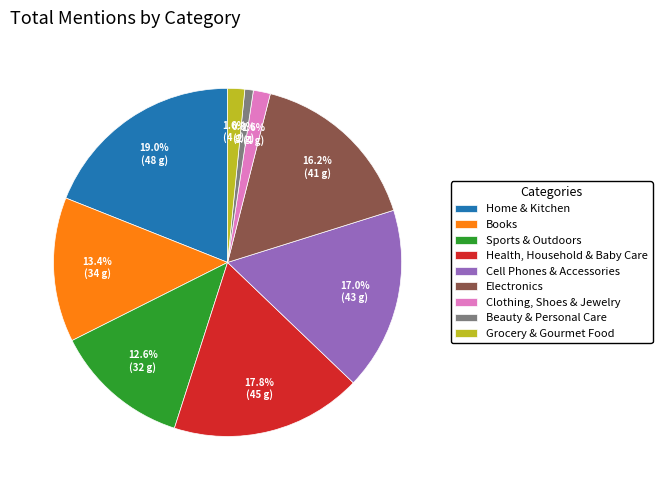

Count the number of slices in the pie.

9